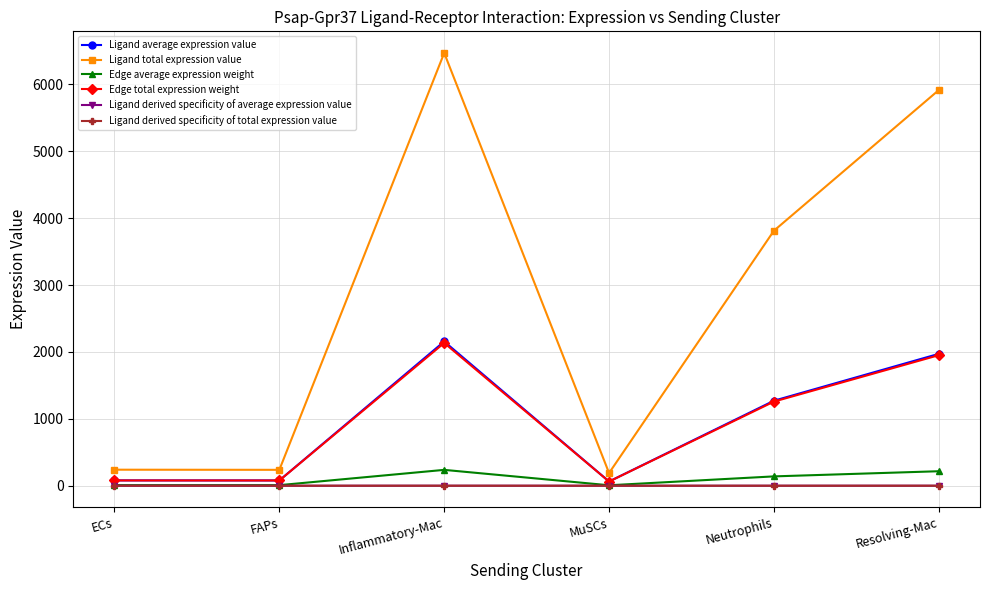

At which category does Ligand derived specificity of total expression value reach its first local peak?

Inflammatory-Mac